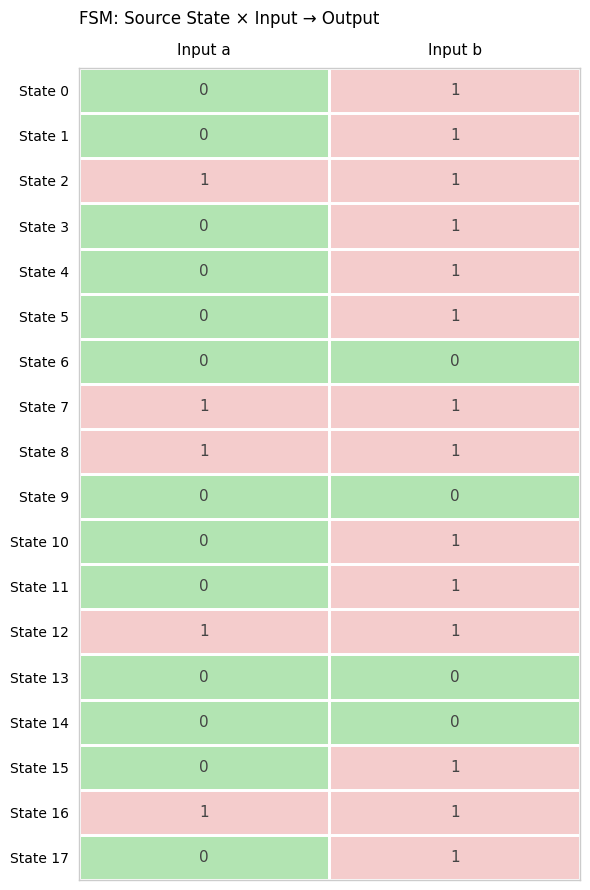

At which category is the sum across all series the highest?

Input b